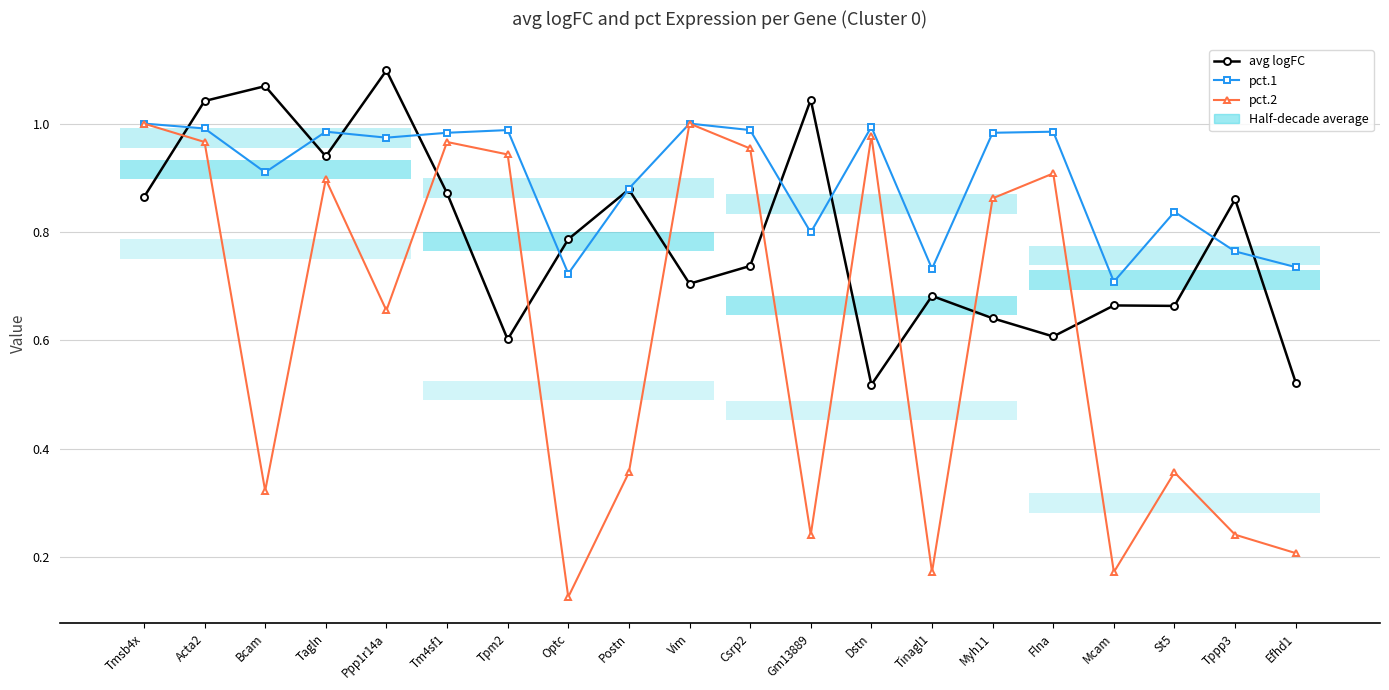

What is the difference between the maximum and minimum values in the avg logFC series?

0.6